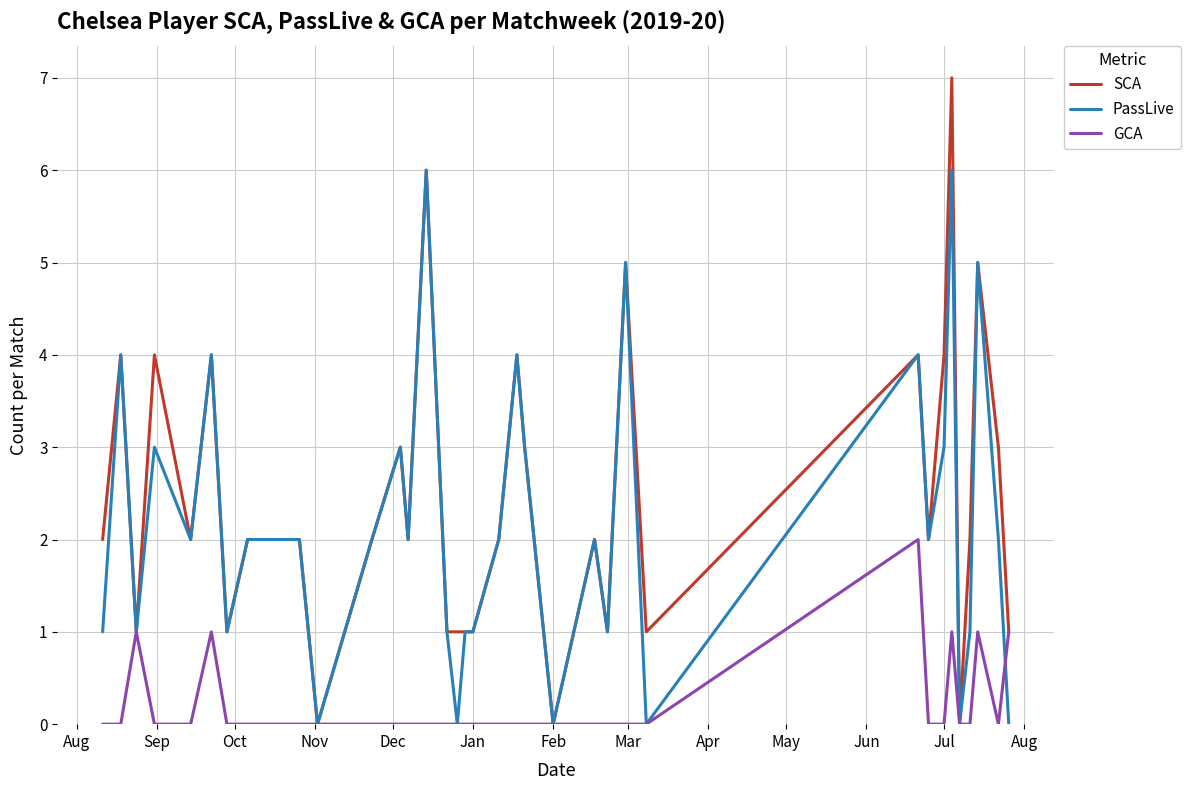

What is the average value of the PassLive series?

2